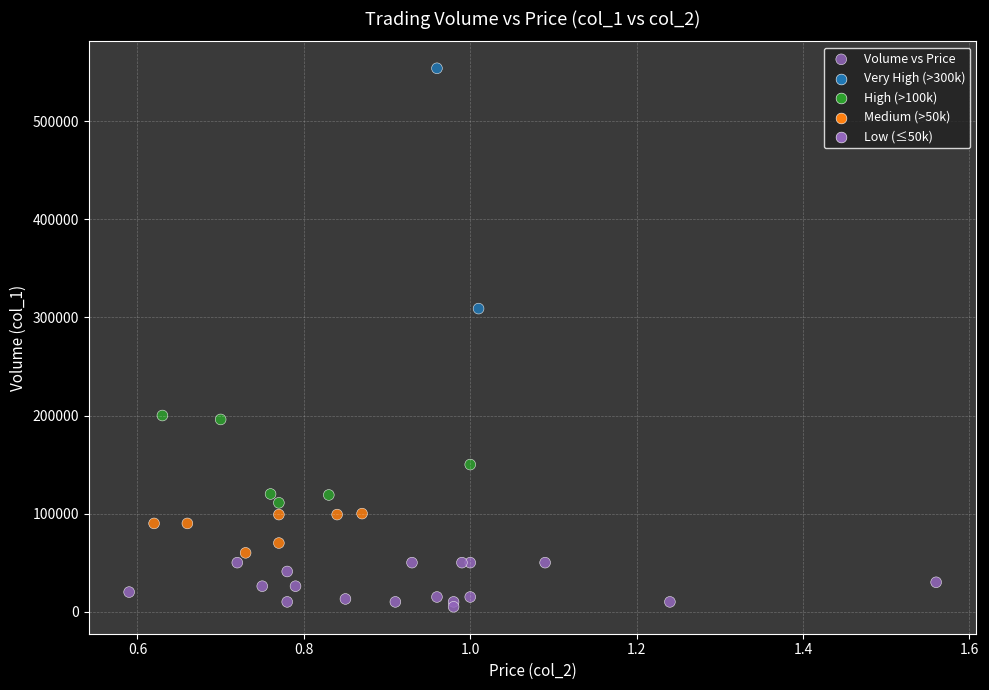

What Y value in the scatter plot is closest to 279500?

309000